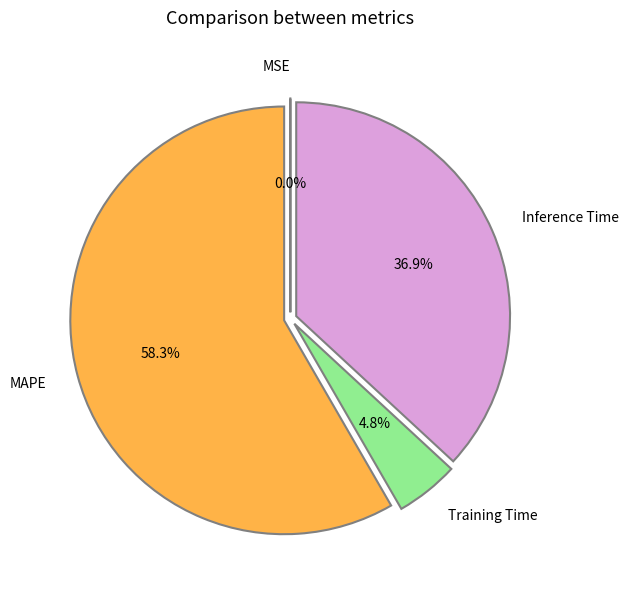

Which category has the biggest portion of the pie?

MAPE